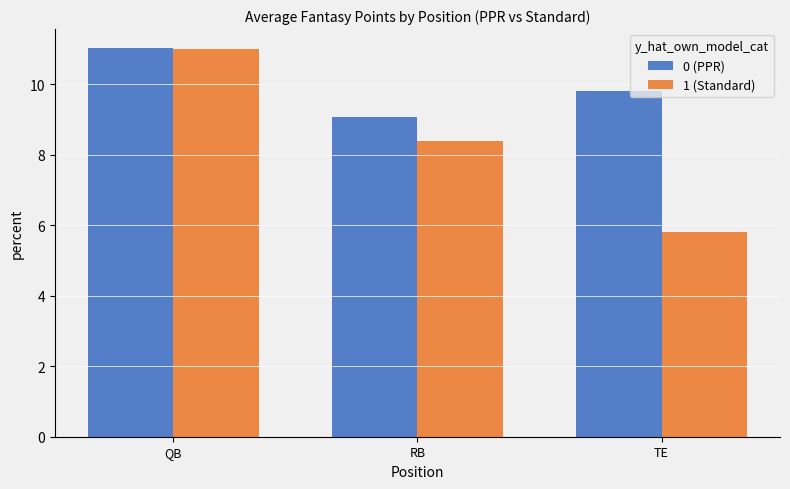

At how many categories does at least one series exceed 9?

3